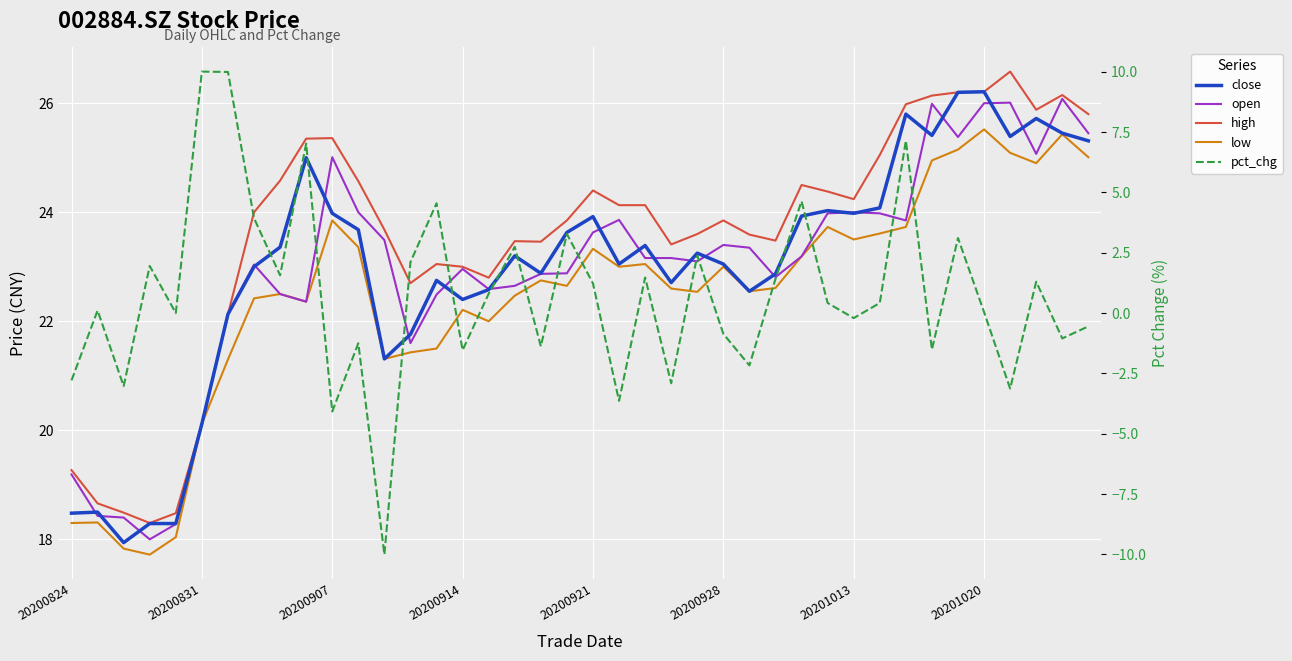

What is the spread (max minus min) of values at 21?

27.8